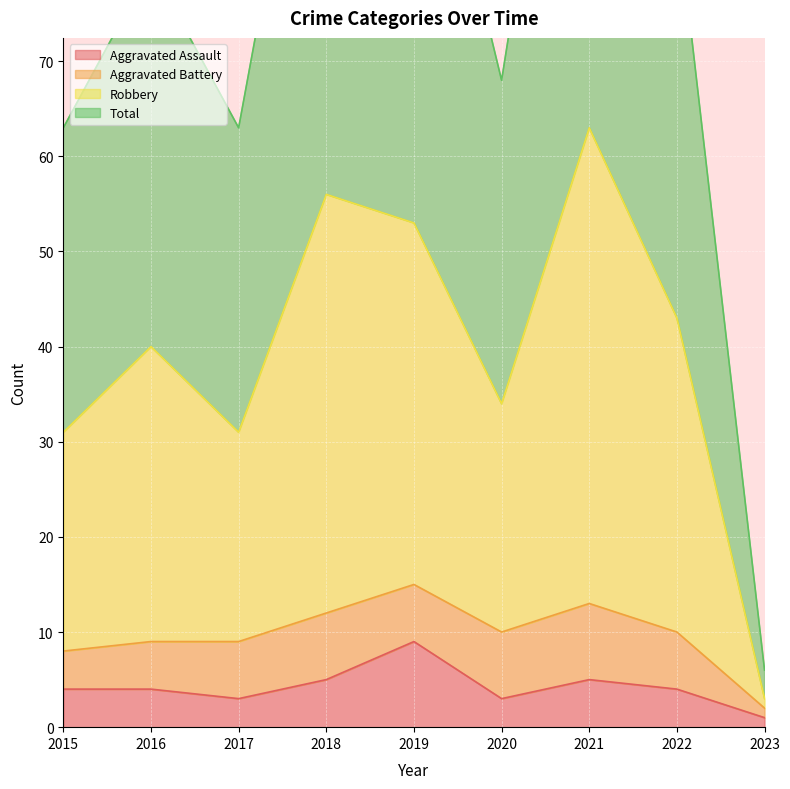

True or false: Aggravated Assault has a value of 1 at 2018.

False